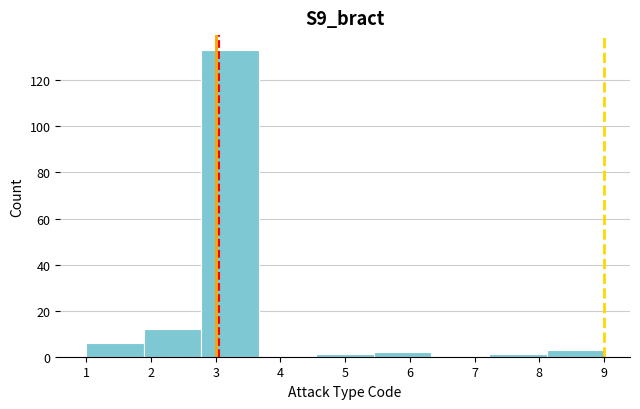

How tall is the bar that spans 2.8 to 3.7 on the x-axis? Neither the bar edges nor the heights are printed on the chart, so give them approximately, as read against the axes.

134